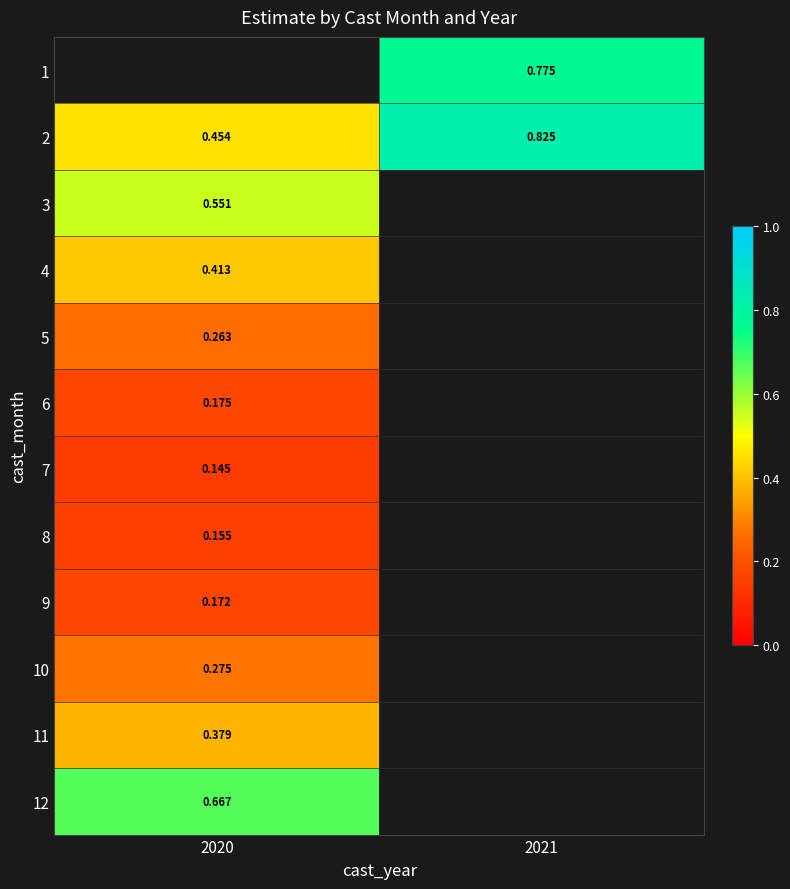

Which label corresponds to the largest value in the chart?

2021